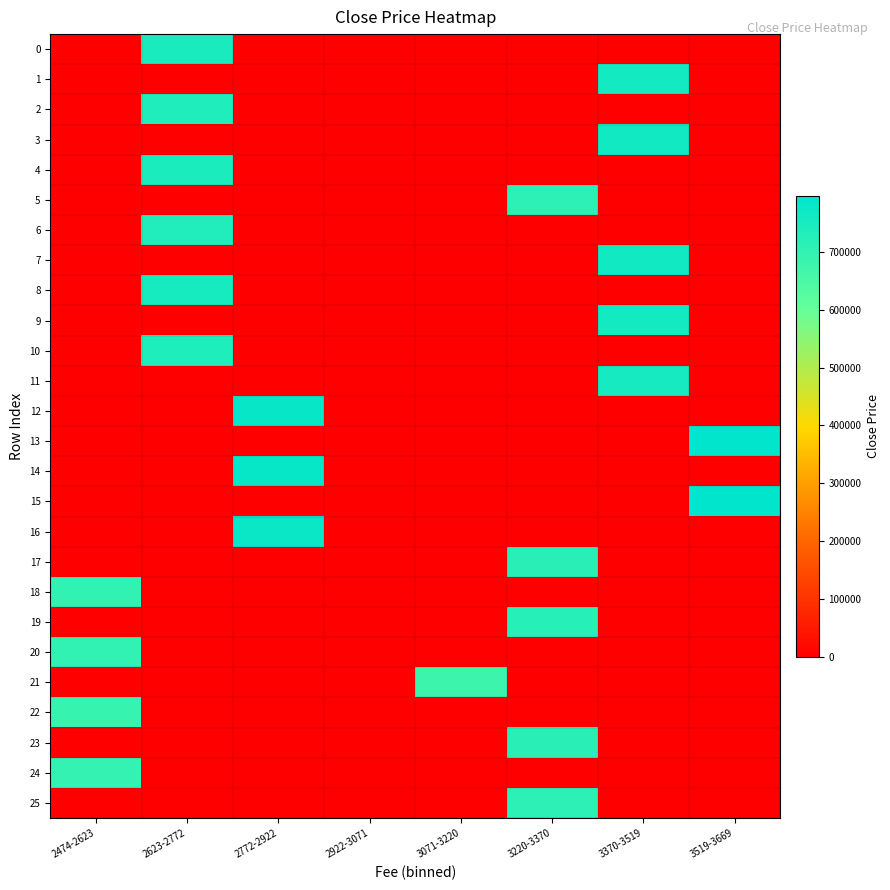

At how many categories does at least one series exceed 150205?

7